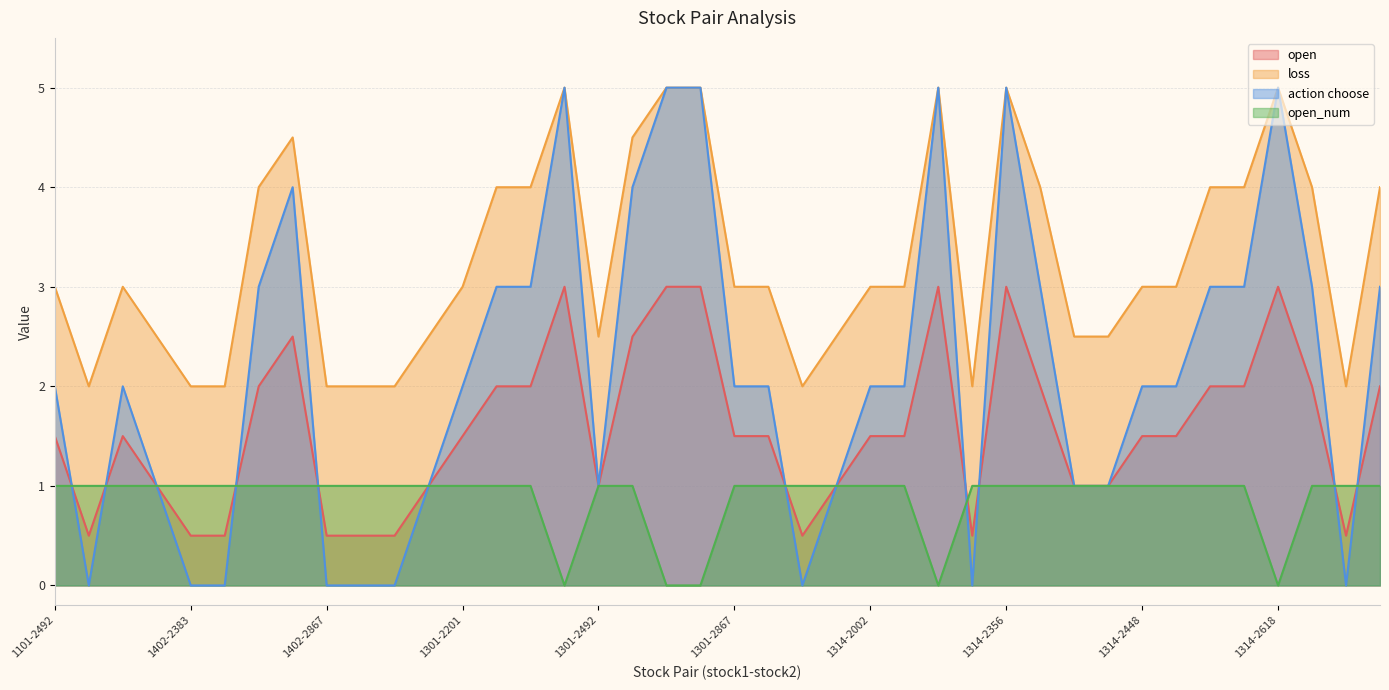

How many categories are shown in the chart?

40